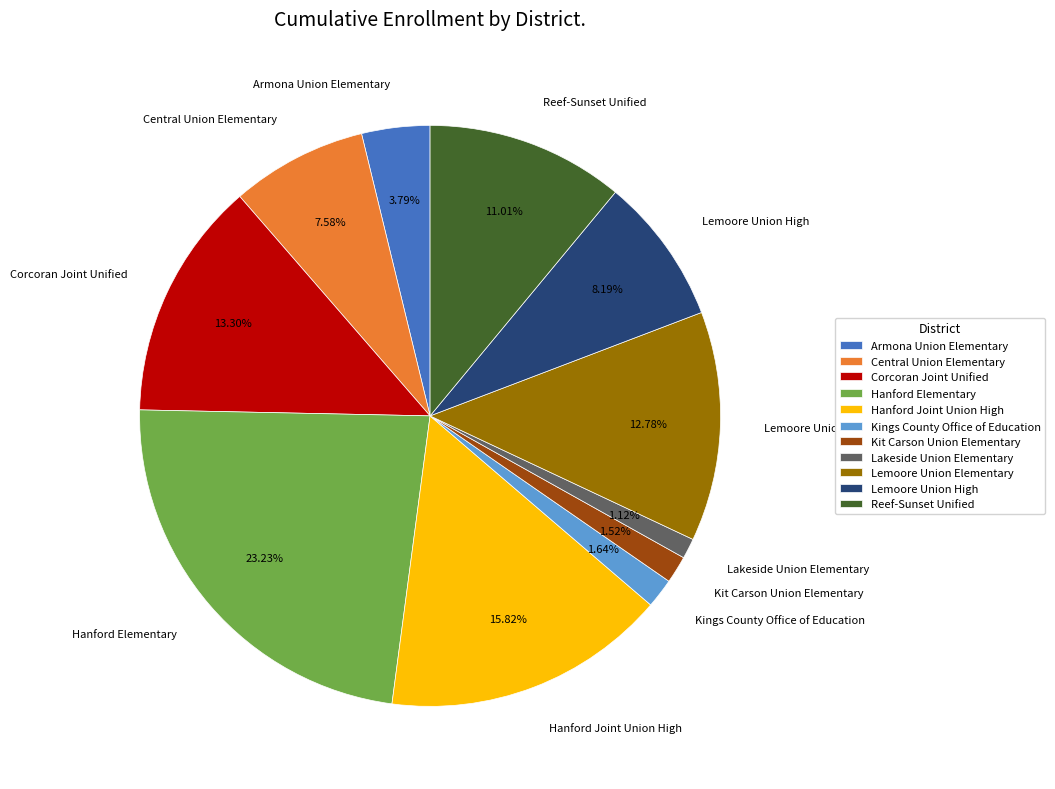

To the nearest percent, what is the combined percentage of Reef-Sunset Unified and Lakeside Union Elementary?

12%